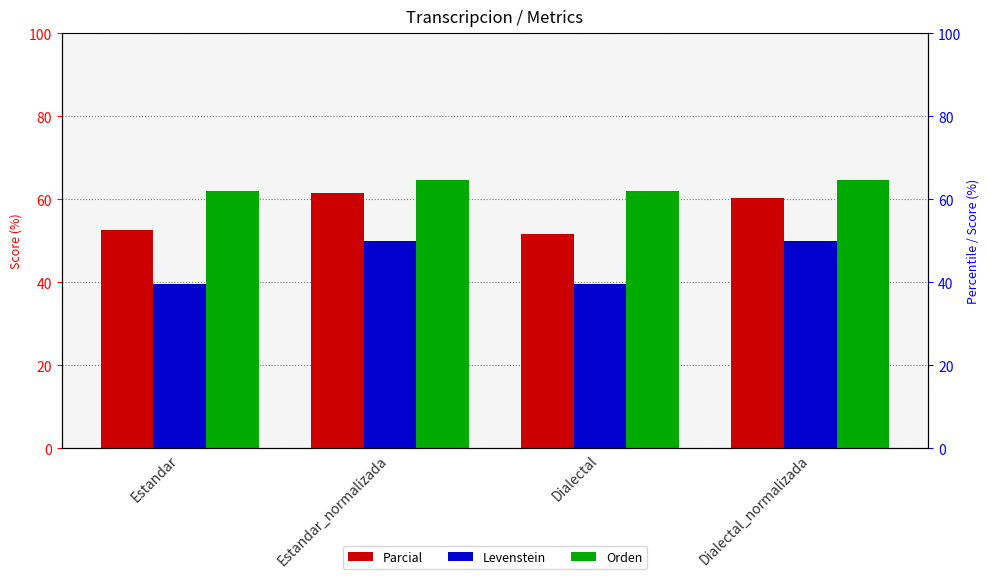

Does the chart contain any negative values?

No